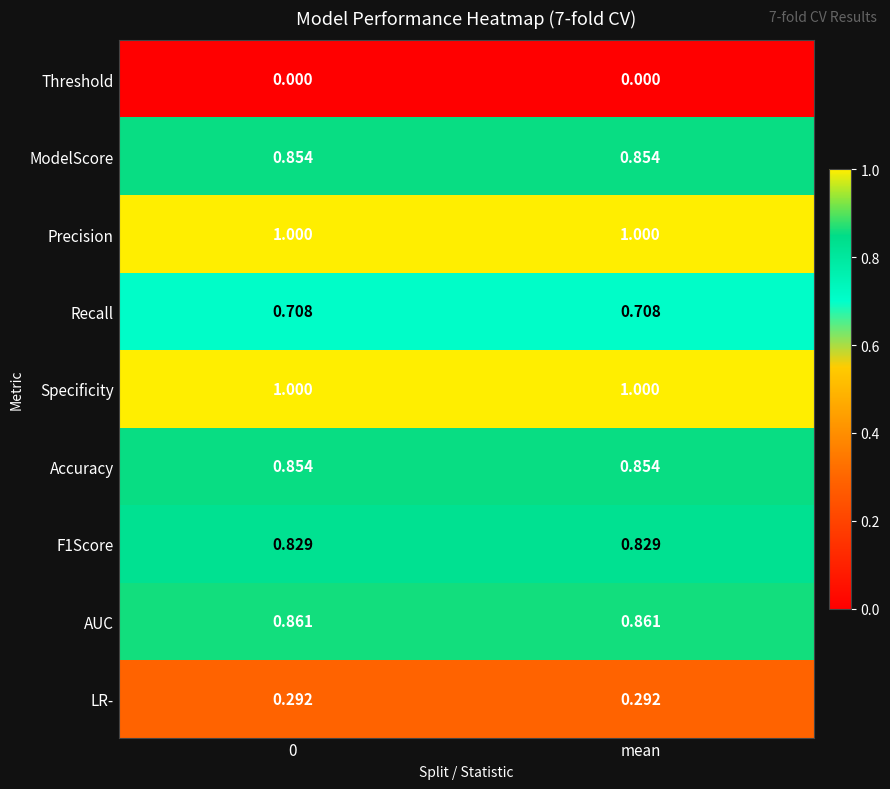

Is the value of Recall at mean greater than the value of Threshold at 0?

Yes